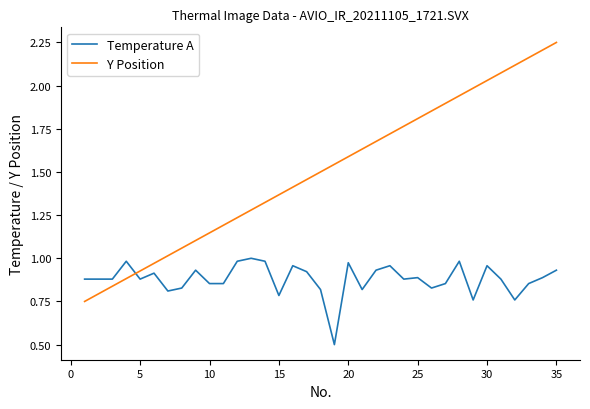

What is the sum of all Y Position values?

52.5